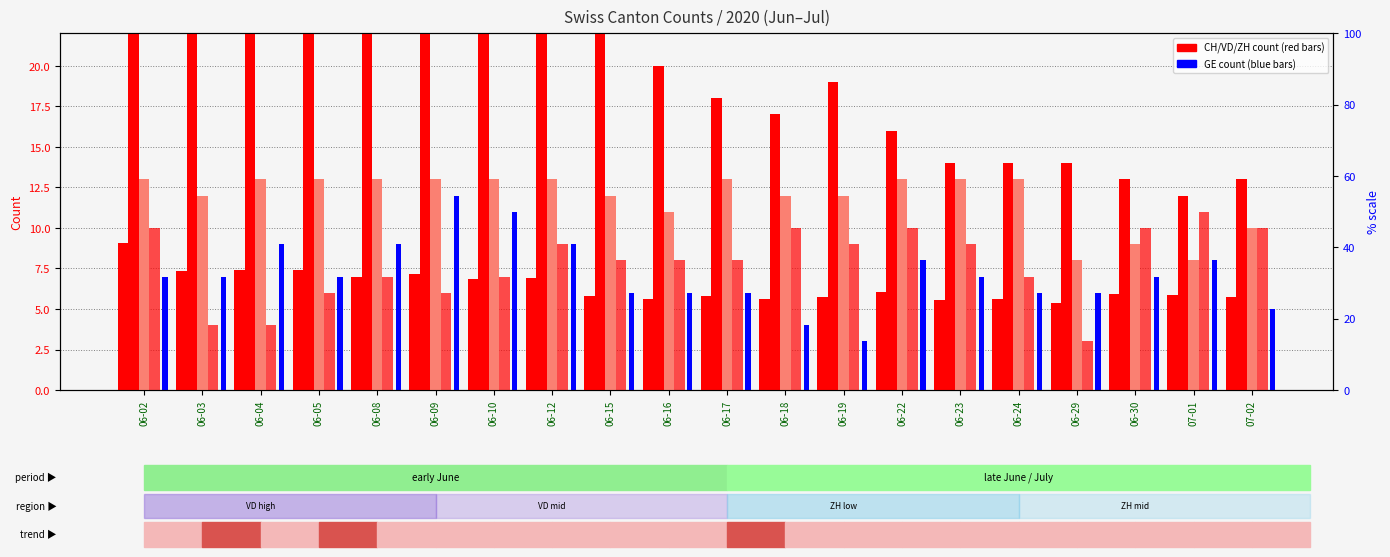

Reading left to right, transcribe all the data shown in this chart.

CH (scaled): 9.1	7.4	7.4	7.4	7.0	7.1	6.9	6.9	5.8	5.6	5.8	5.6	5.7	6.1	5.6	5.6	5.4	5.9	5.9	5.7
VD: 24.0	24.0	24.0	25.0	23.0	22.0	22.0	24.0	23.0	20.0	18.0	17.0	19.0	16.0	14.0	14.0	14.0	13.0	12.0	13.0
VS: 13.0	12.0	13.0	13.0	13.0	13.0	13.0	13.0	12.0	11.0	13.0	12.0	12.0	13.0	13.0	13.0	8.0	9.0	8.0	10.0
ZH: 10.0	4.0	4.0	6.0	7.0	6.0	7.0	9.0	8.0	8.0	8.0	10.0	9.0	10.0	9.0	7.0	3.0	10.0	11.0	10.0
GE: 7.0	7.0	9.0	7.0	9.0	12.0	11.0	9.0	6.0	6.0	6.0	4.0	3.0	8.0	7.0	6.0	6.0	7.0	8.0	5.0